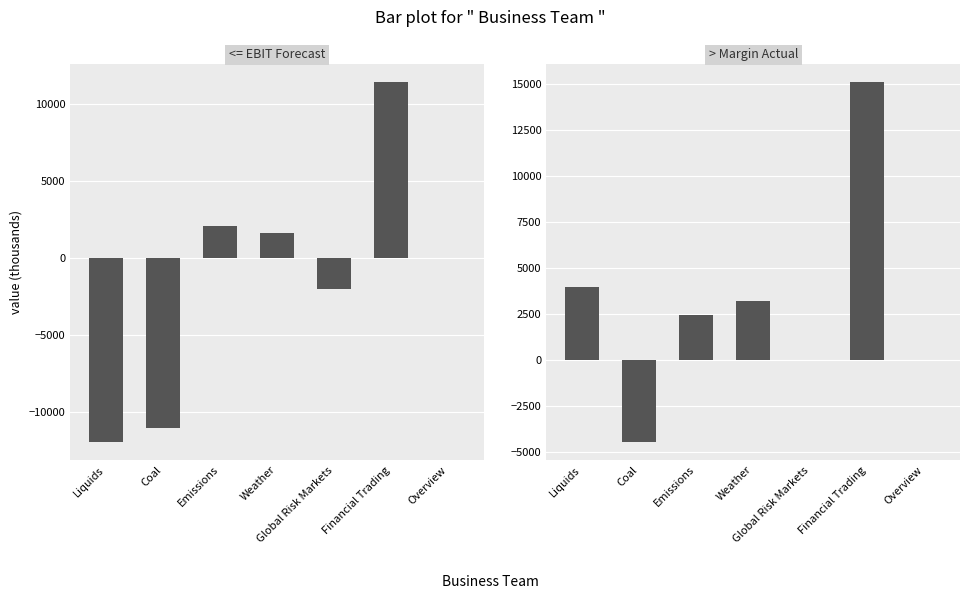

Between Coal and Emissions, which series saw the biggest shift?

EBIT Forecast